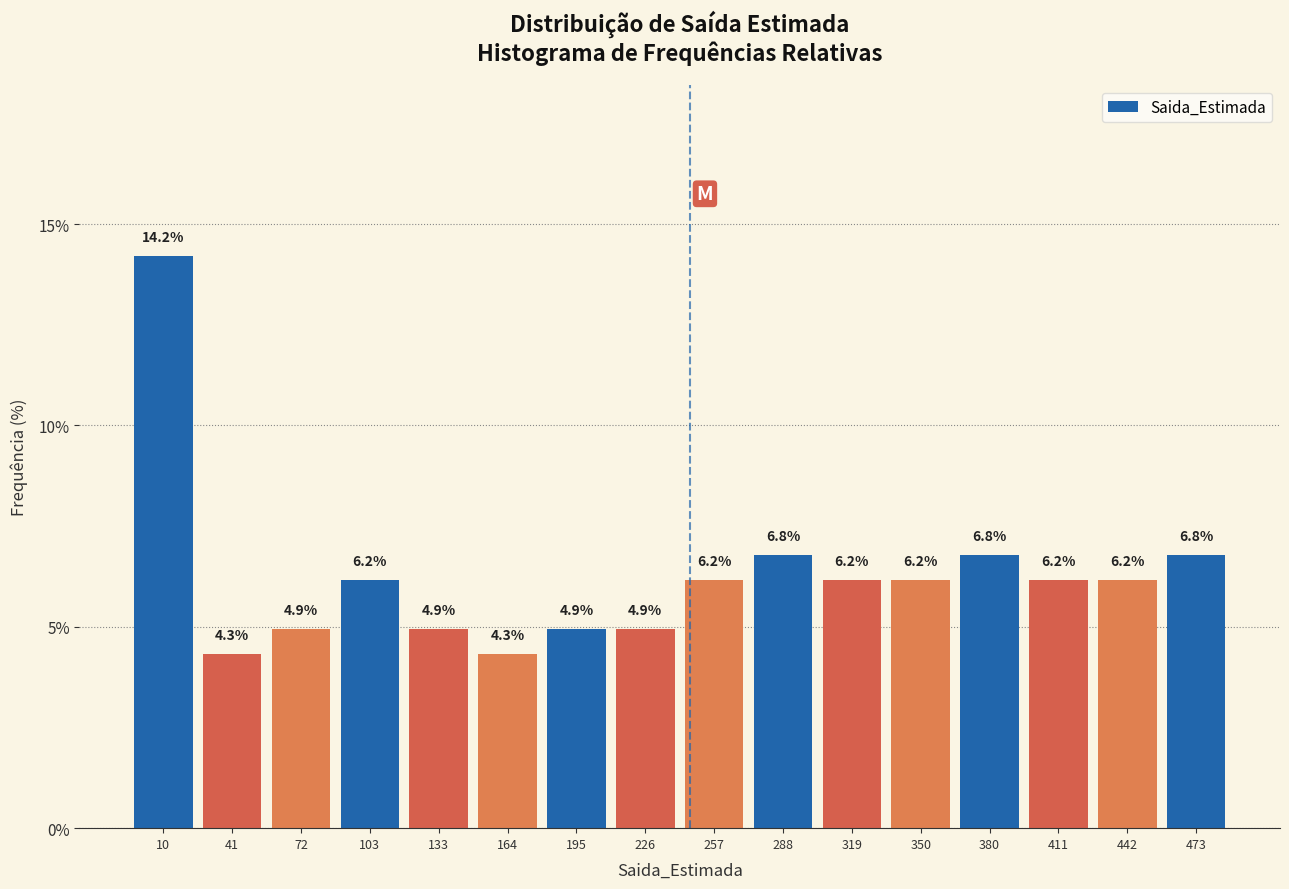

Reading left to right, transcribe this chart: for each bar, give the range it covers on the x-axis and its height. The bar edges are not printed on the chart, so give them approximately, as read against the axis.

-5 to 25: 14.2
25 to 55: 4.3
55 to 90: 4.9
90 to 120: 6.2
120 to 150: 4.9
150 to 180: 4.3
180 to 210: 4.9
210 to 240: 4.9
240 to 275: 6.2
275 to 305: 6.8
305 to 335: 6.2
335 to 365: 6.2
365 to 395: 6.8
395 to 425: 6.2
425 to 460: 6.2
460 to 490: 6.8